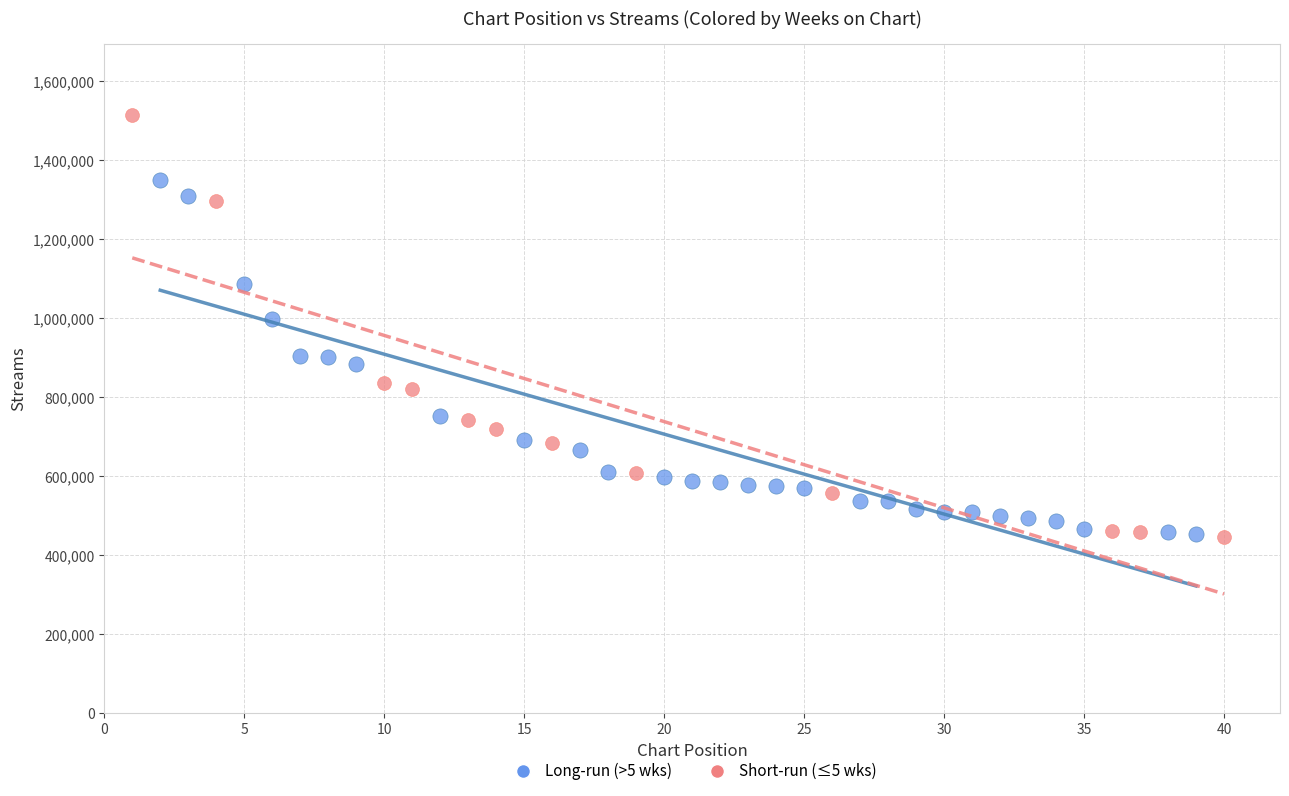

Which series has the largest Y range (max minus min)?

Short-run (≤5 wks)